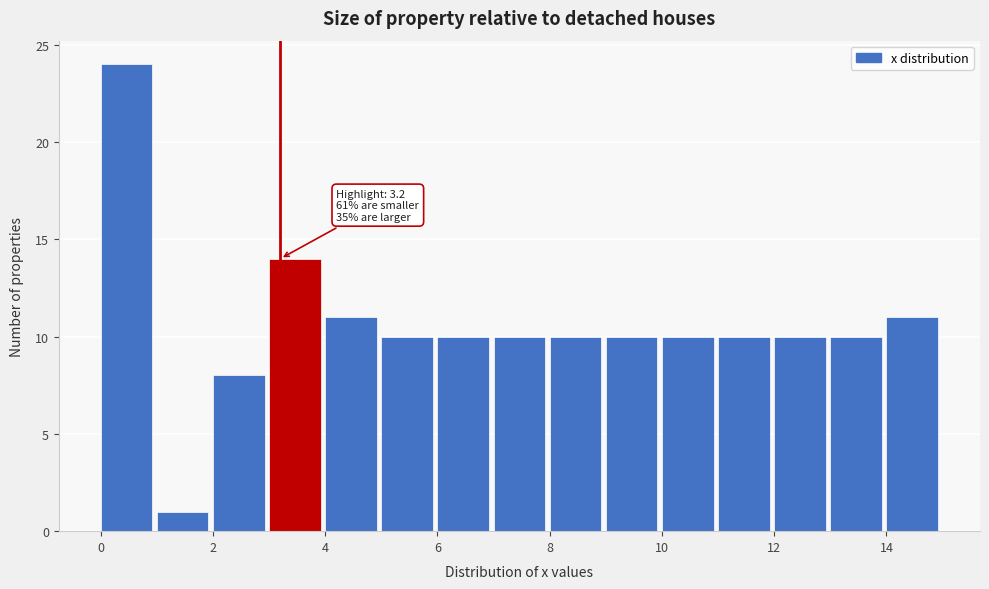

Which range on the x-axis has the tallest bar?

0 to 1